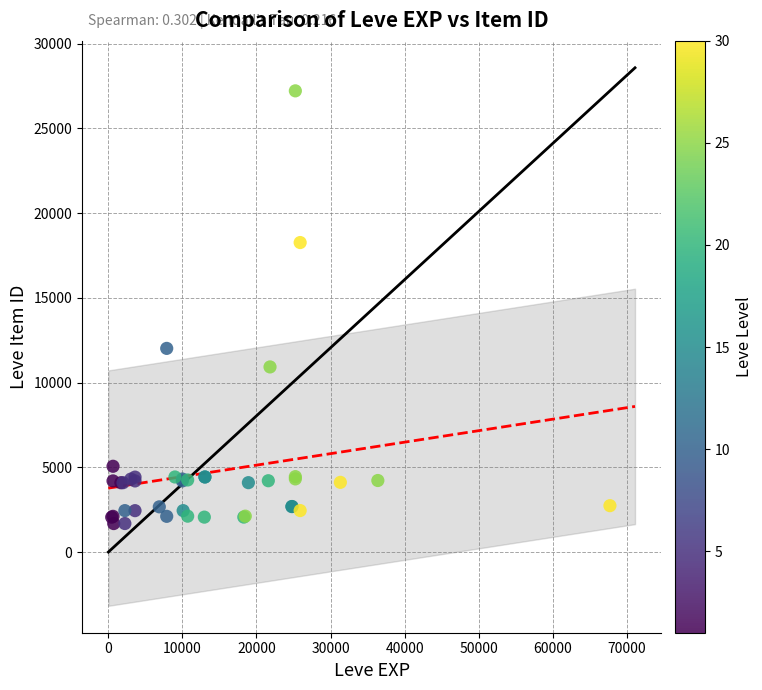

What Y value in the scatter plot is closest to 14448?

12018